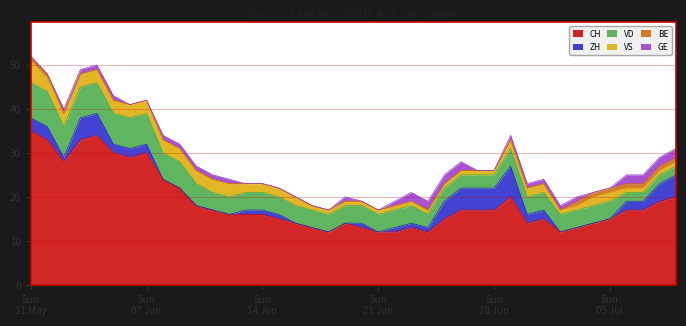

How many interior local peaks does the ZH series have?

2